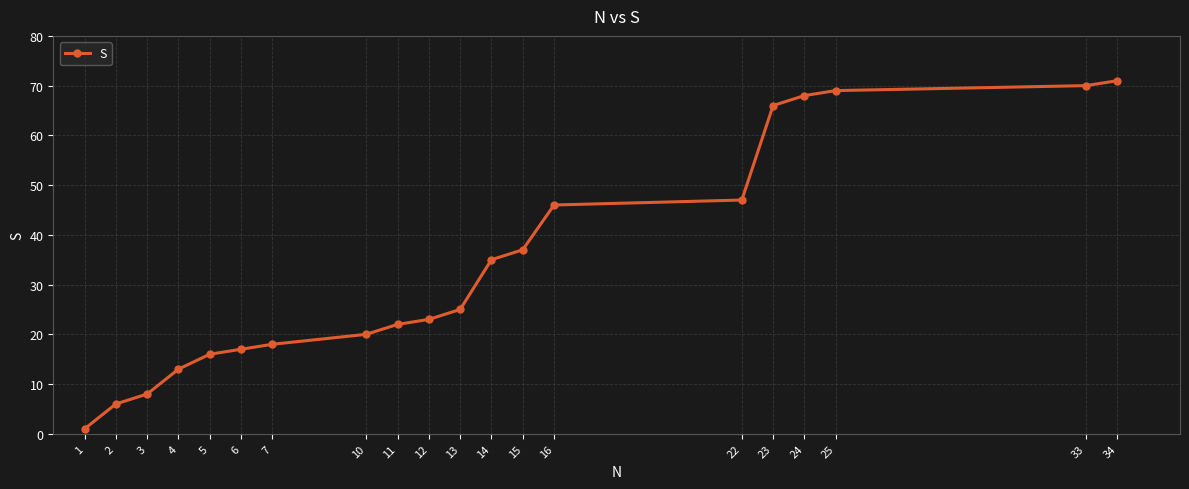

What is the maximum value shown in the chart?

71